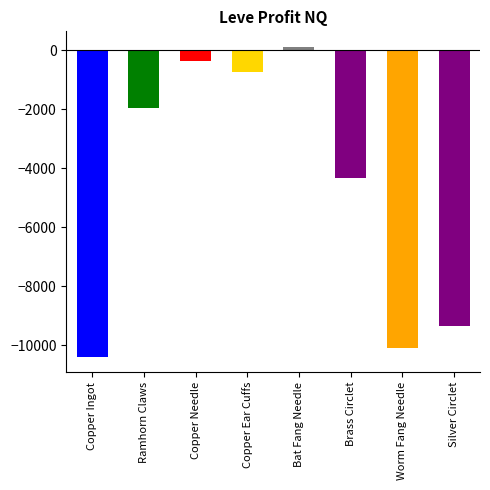

Which series has the largest total across all categories?

LeveProfitNQ